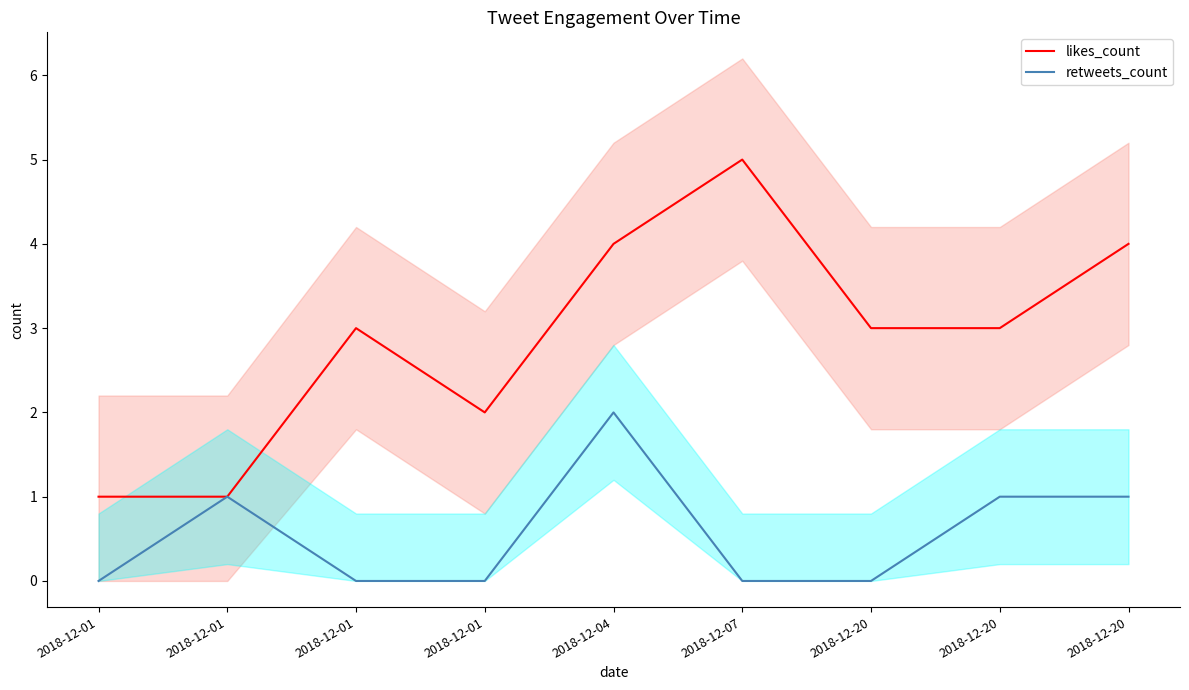

Reading right to left, list all the values displayed in this chart.

likes_count: 2018-12-20=4	2018-12-20=3	2018-12-20=3	2018-12-07=5	2018-12-04=4	2018-12-01=2	2018-12-01=3	2018-12-01=1	2018-12-01=1
retweets_count: 2018-12-20=1	2018-12-20=1	2018-12-20=0	2018-12-07=0	2018-12-04=2	2018-12-01=0	2018-12-01=0	2018-12-01=1	2018-12-01=0